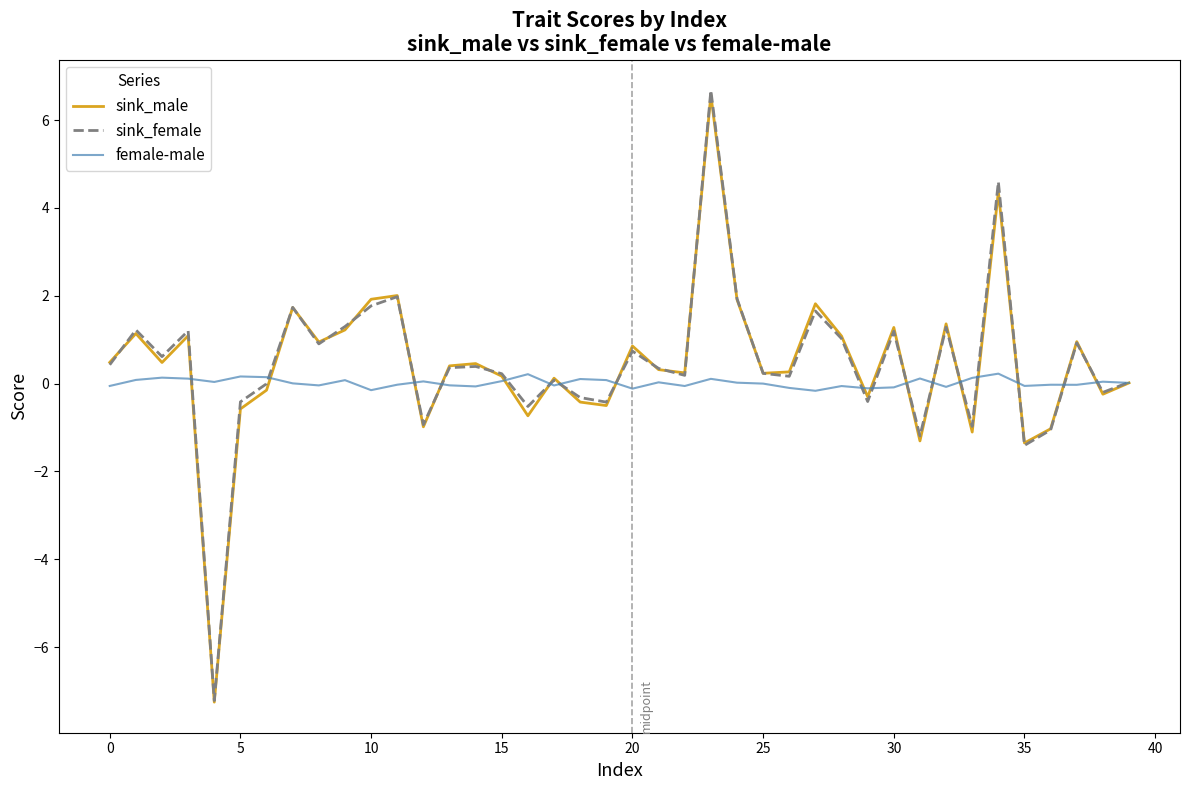

Which series has the largest range (max minus min)?

sink_female